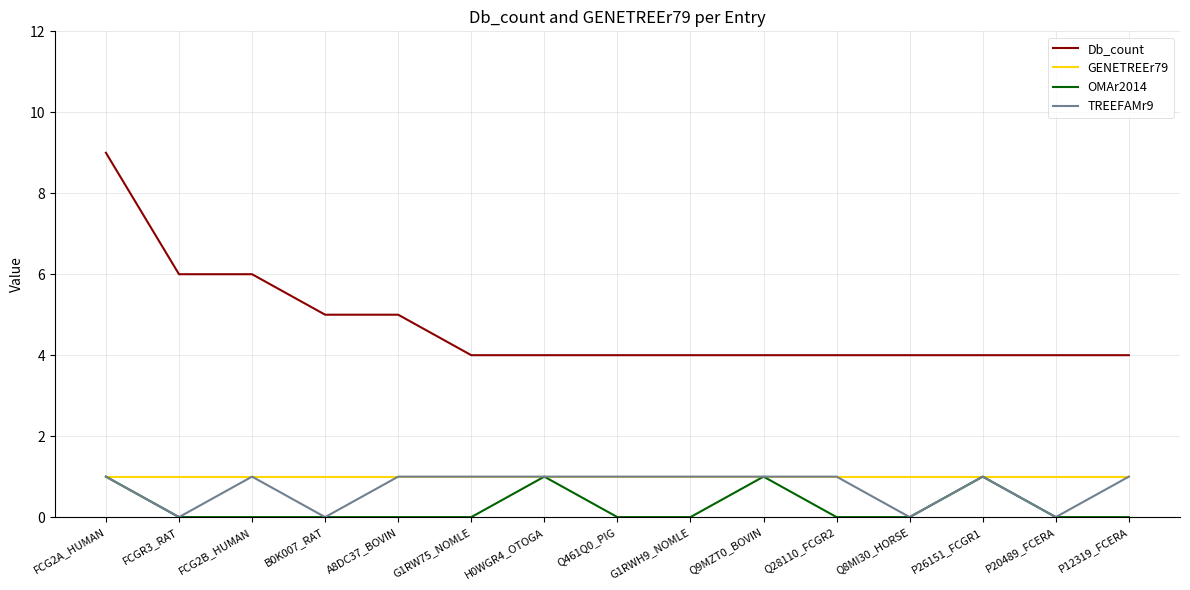

Reading left to right, list all the values displayed in this chart.

Db_count: 9	6	6	5	5	4	4	4	4	4	4	4	4	4	4
GENETREEr79: 1	1	1	1	1	1	1	1	1	1	1	1	1	1	1
OMAr2014: 1	0	0	0	0	0	1	0	0	1	0	0	1	0	0
TREEFAMr9: 1	0	1	0	1	1	1	1	1	1	1	0	1	0	1